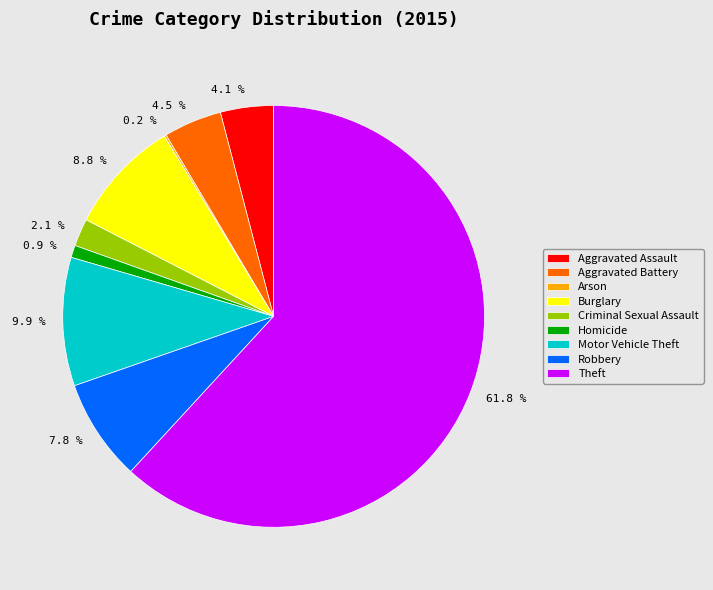

To the nearest percent, what is the difference between the Robbery and Aggravated Battery slice percentages?

3%